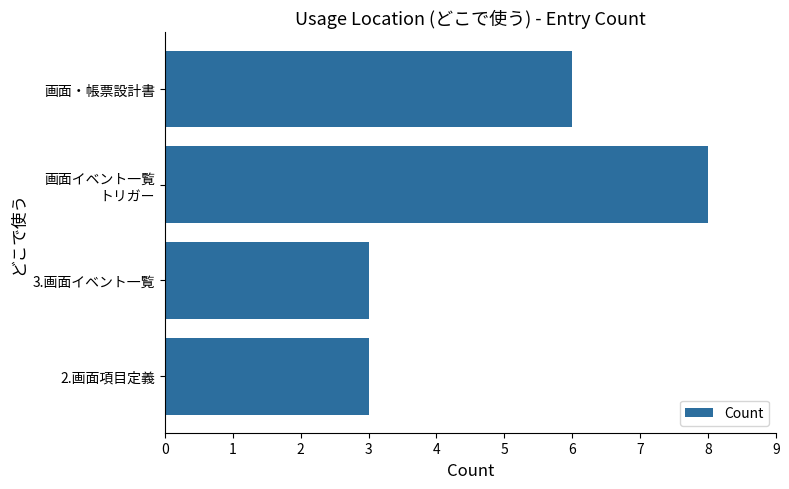

Where is the data nearest to the value 5?

画面・帳票設計書